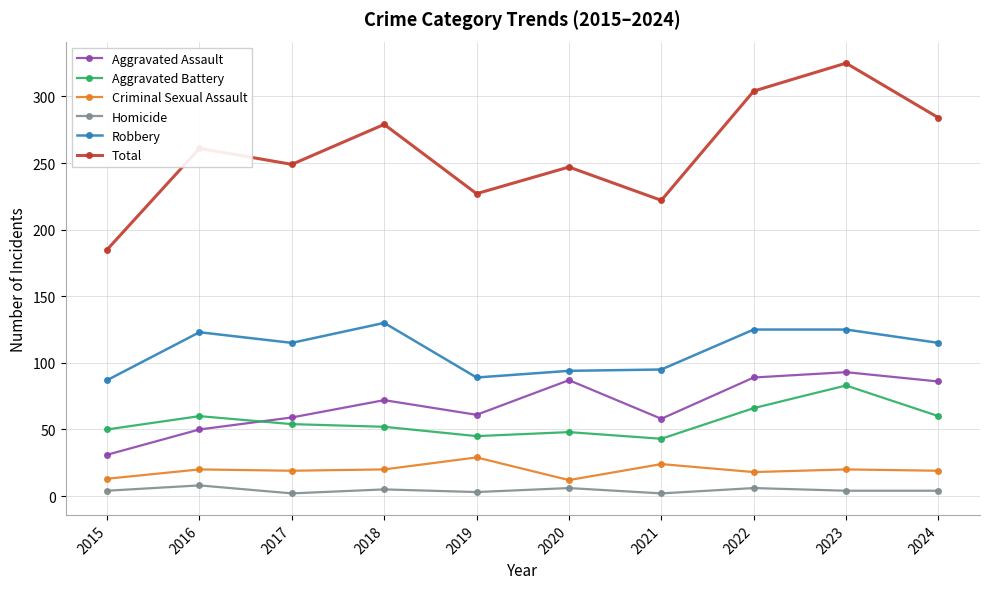

True or false: Homicide has more than 1 points higher than both neighbors.

True